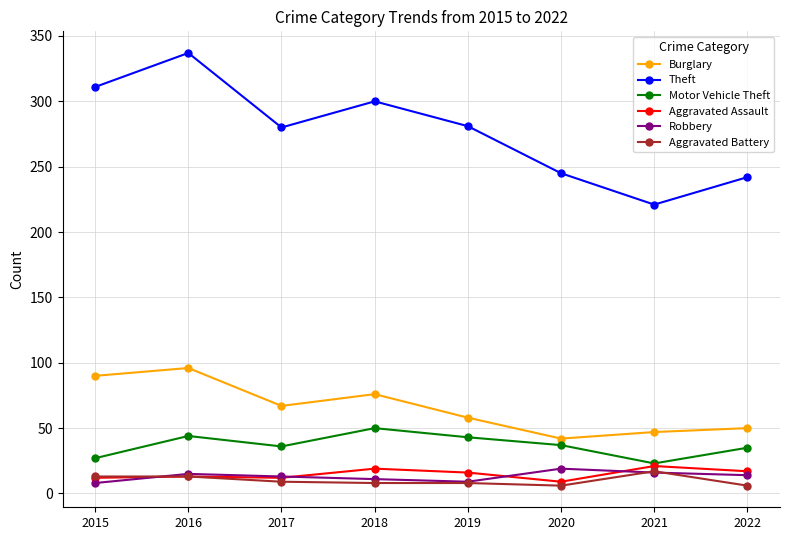

How many interior local valleys does the Theft series have?

2